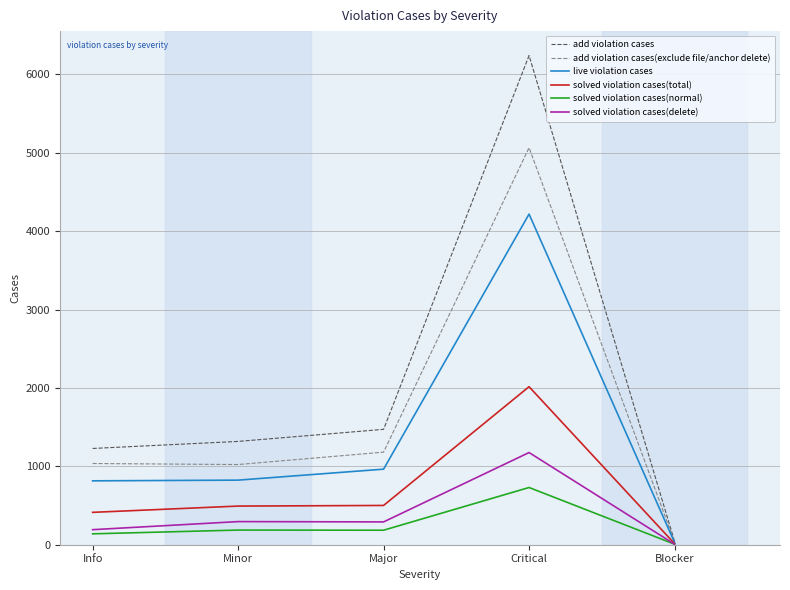

Which series has the largest total across all categories?

add violation cases